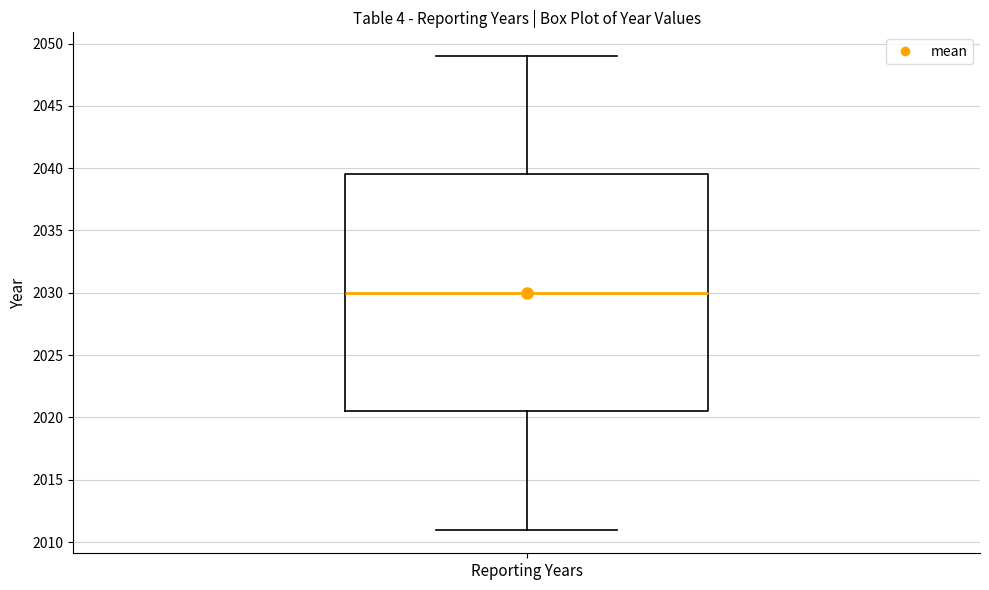

Read this box plot against the y-axis: the position of the median line, the range covered by the box, and the ends of both whiskers. The values are not printed on the chart, so give them approximately, as read against the axis.

median 2030.0, box 2020.5 to 2039.5, whiskers 2011.0 to 2049.0